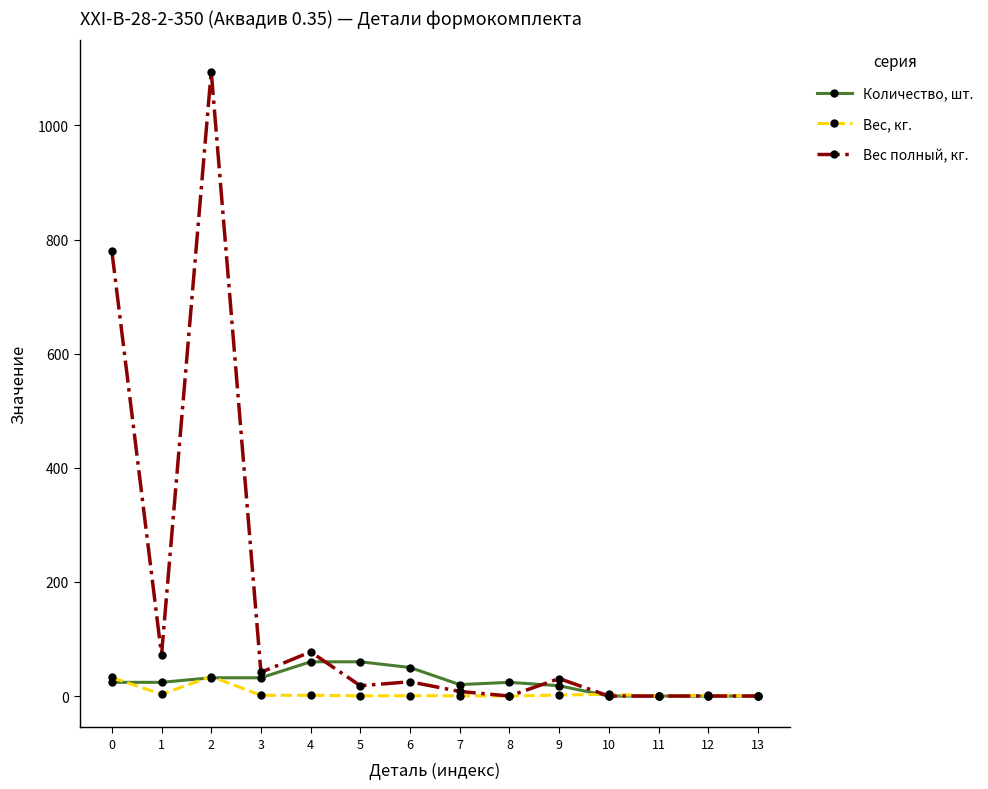

Where do Вес, кг. and Количество, шт. first cross each other?

0 and 1